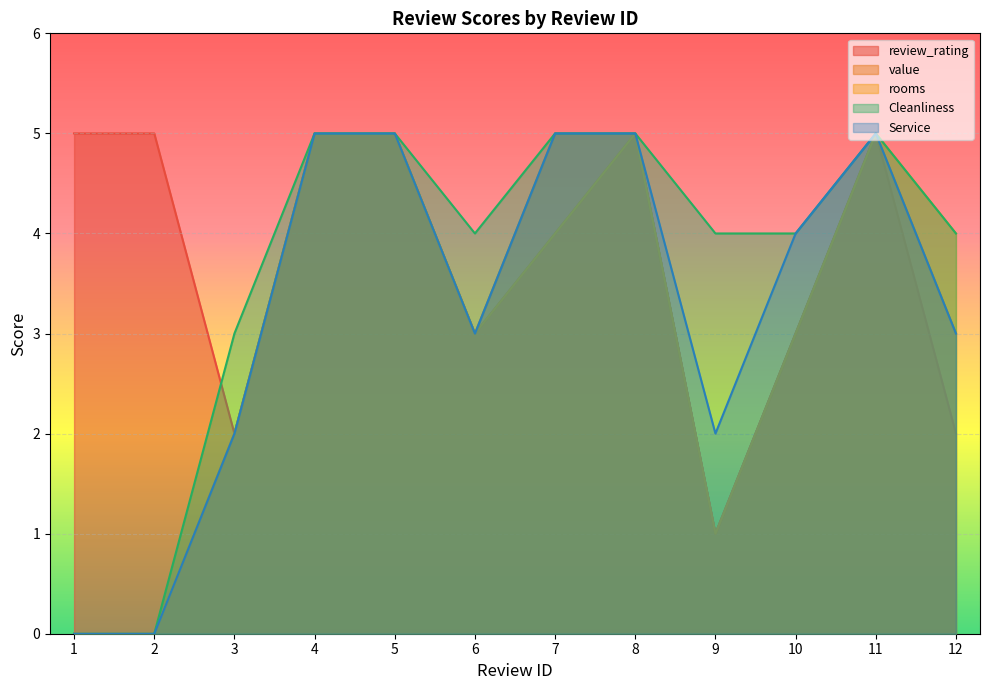

Which category has the lowest value across all series?

1